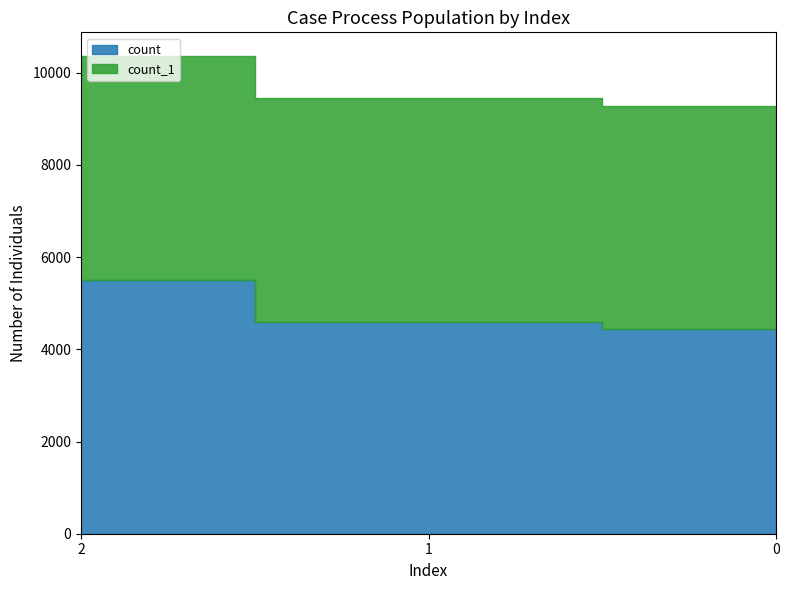

At which label is count closest to 4972?

1